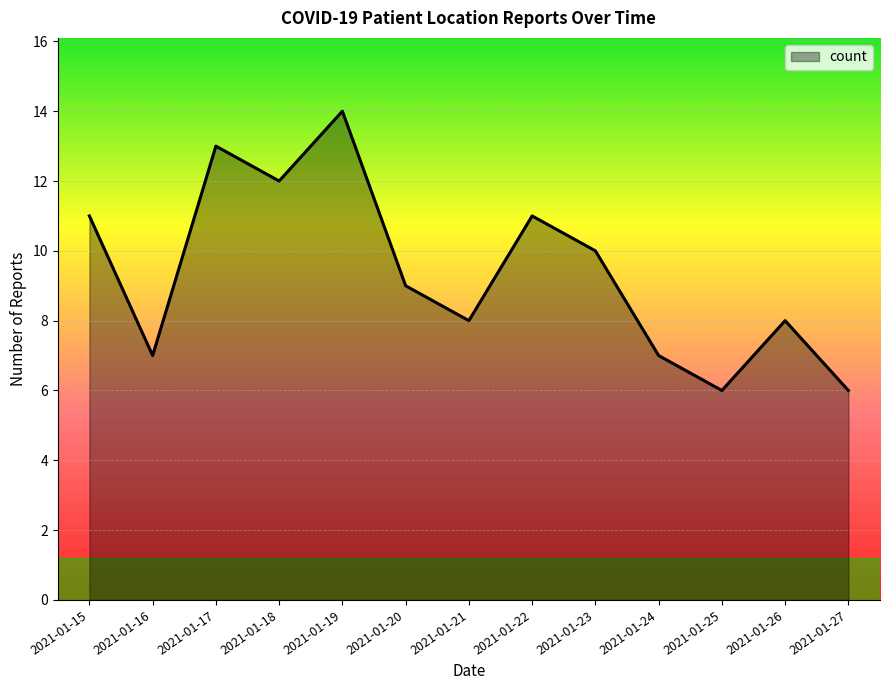

The value at 2021-01-27 is 10. True or false?

False